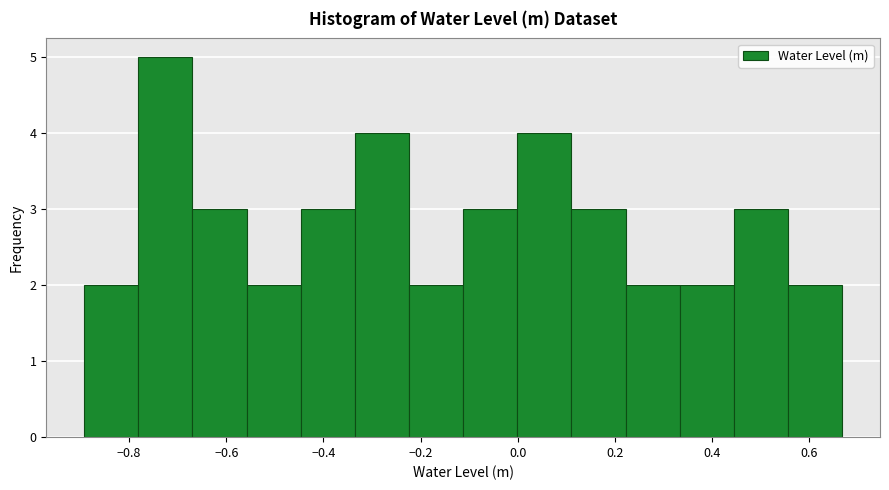

Which range on the x-axis has the tallest bar?

-0.78 to -0.66